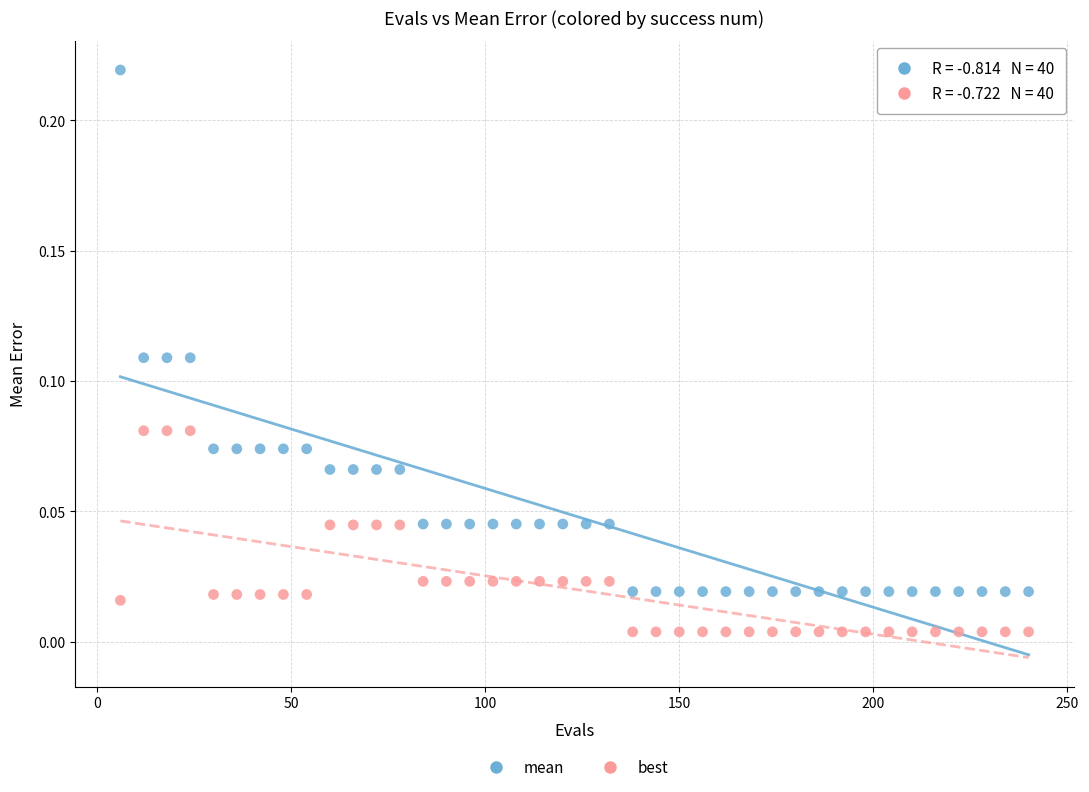

What are all the series names shown in the legend?

mean, best